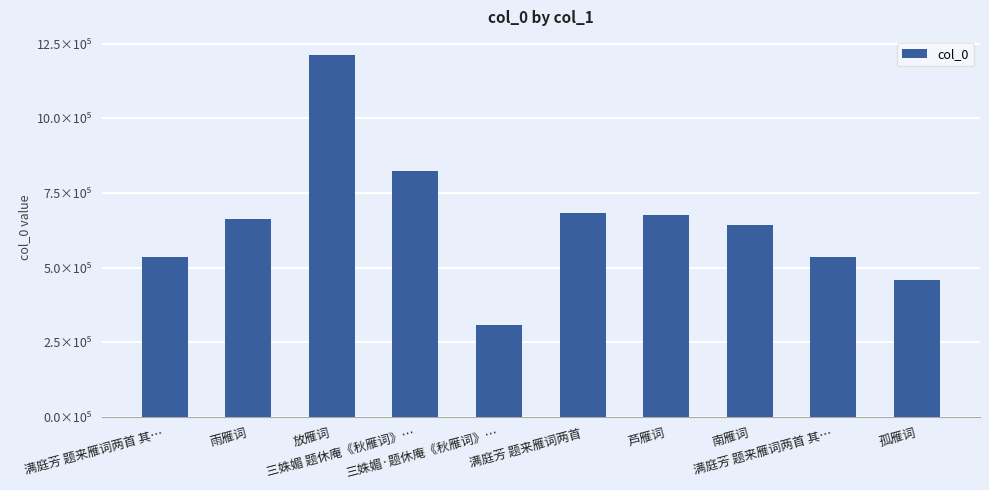

Does the chart contain any negative values?

No